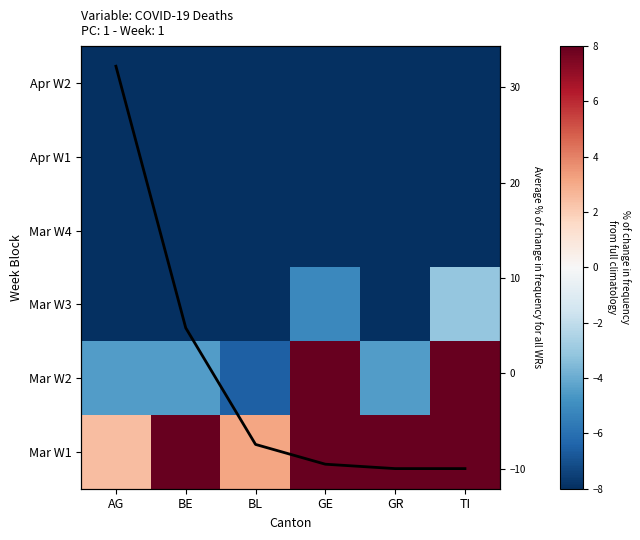

At which category is the sum across all series the highest?

TI